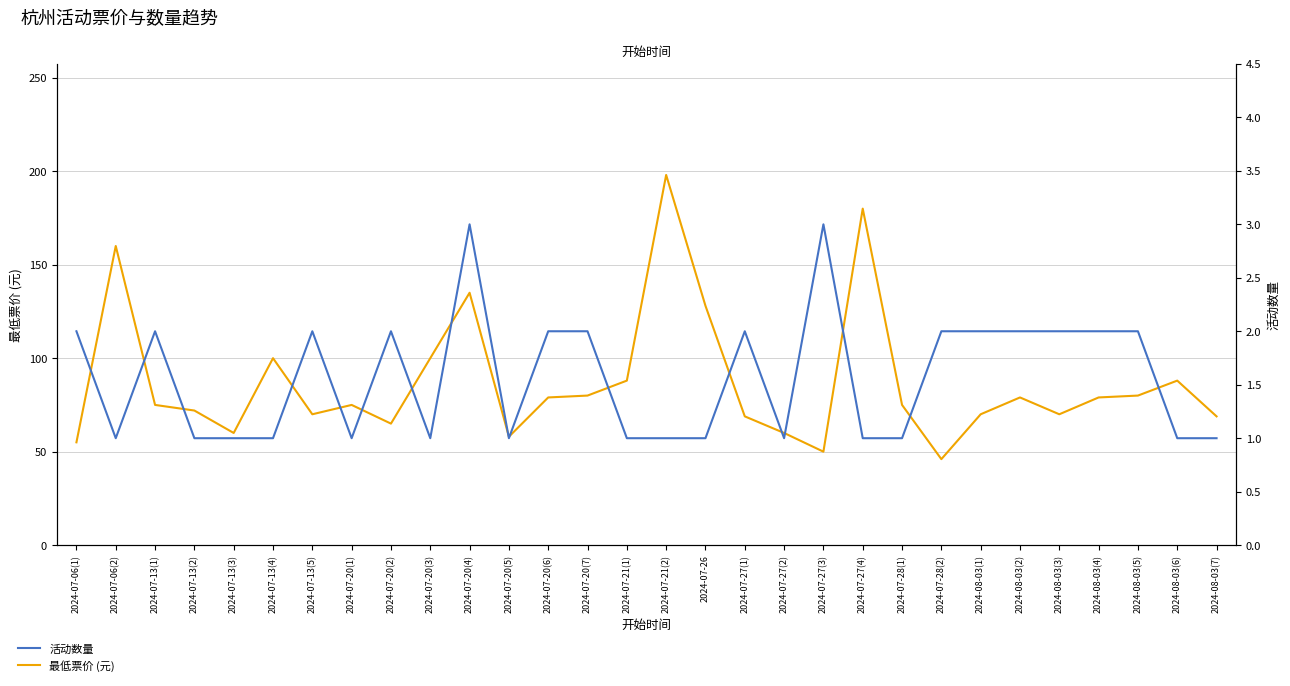

True or false: 最低票价 (元) and 活动数量 cross at least once.

False